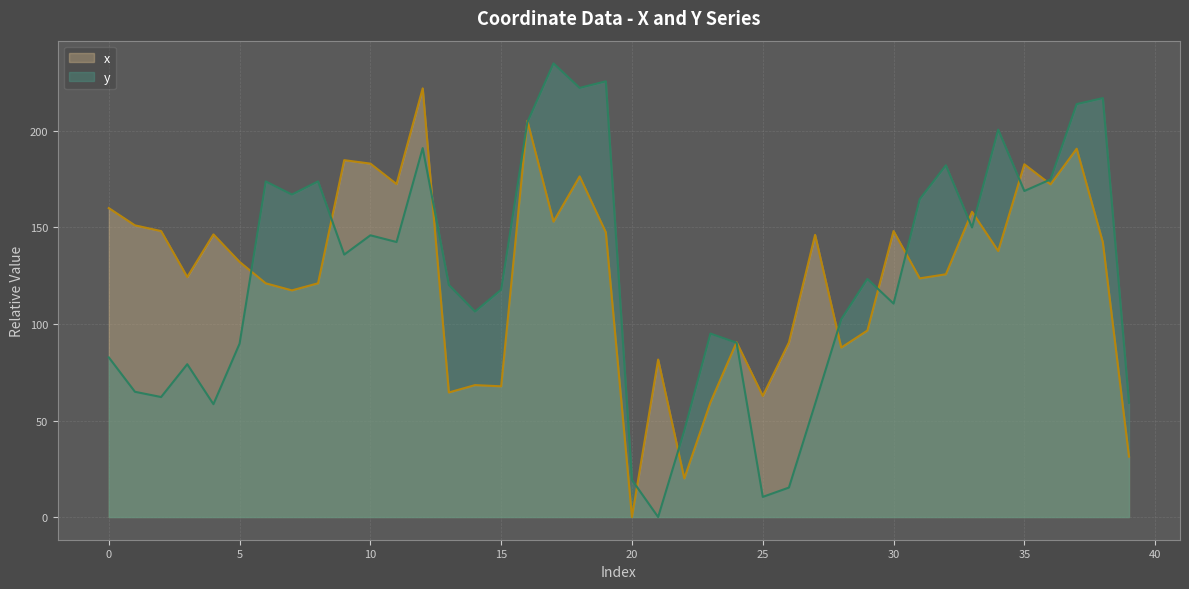

True or false: y and x intersect in this chart.

True